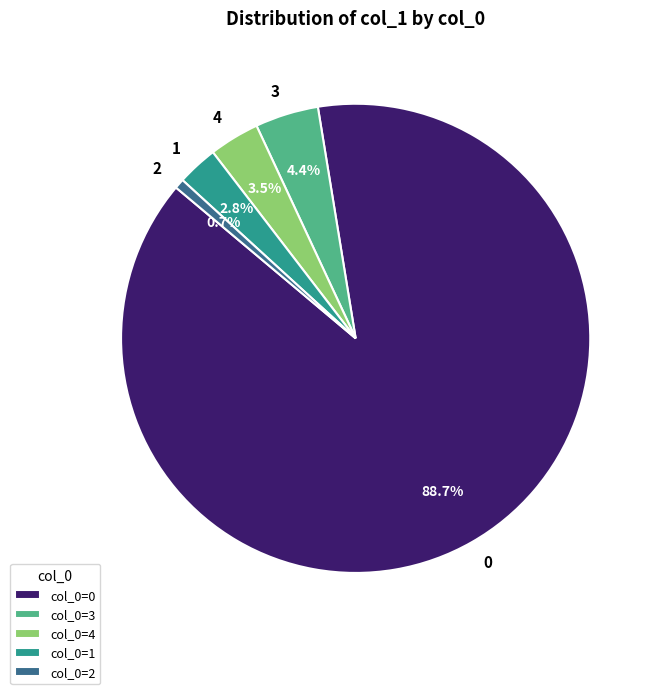

Count the number of slices in the pie.

5